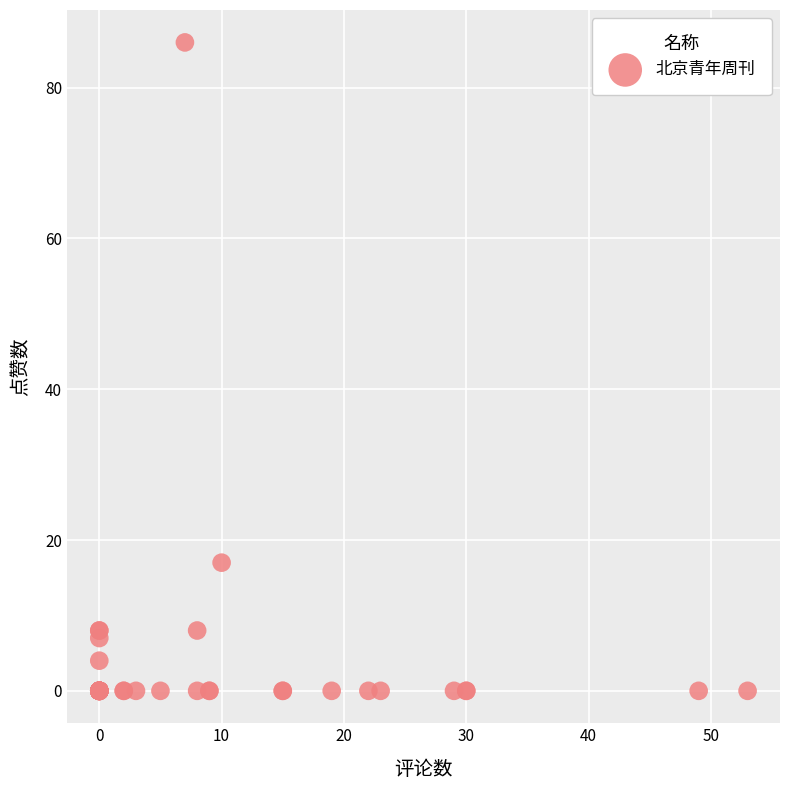

What Y value in the scatter plot is closest to 43?

17